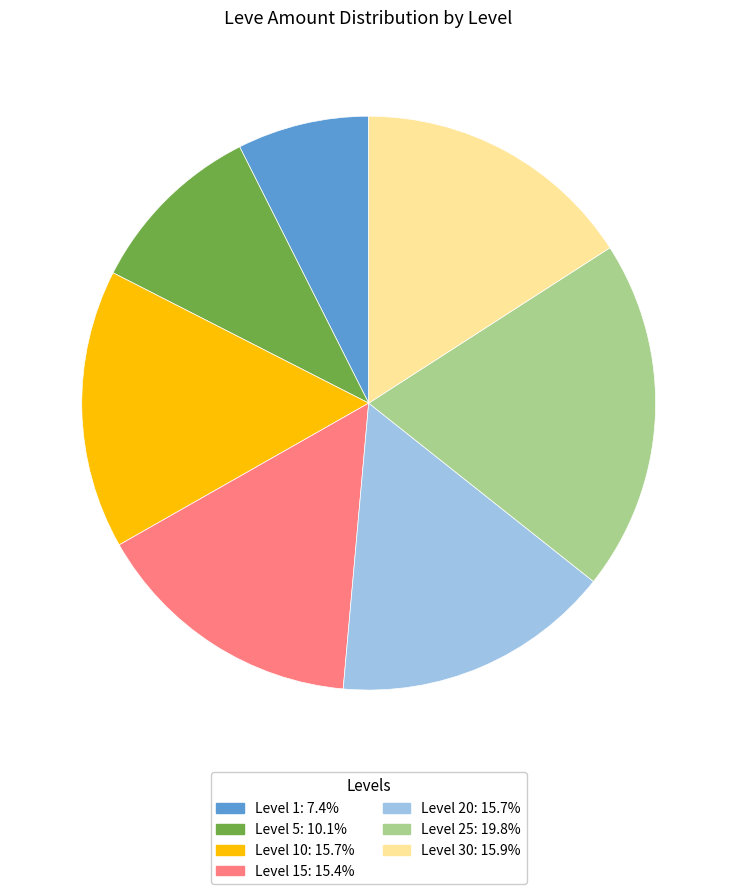

Count the number of slices in the pie.

7